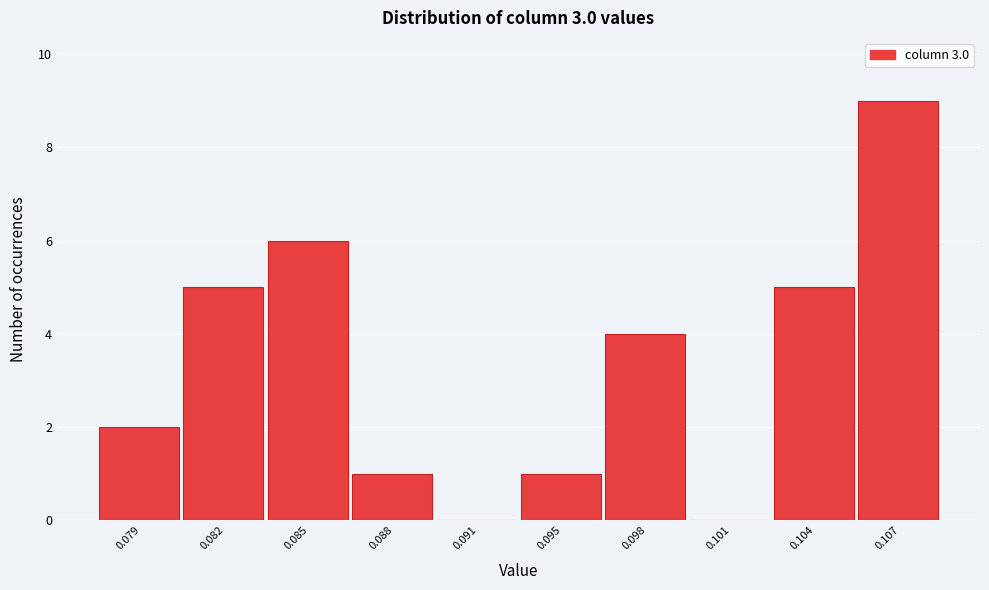

Reading left to right, transcribe all the data shown in this chart.

0.079=2	0.082=5	0.085=6	0.088=1	0.091=0	0.095=1	0.098=4	0.101=0	0.104=5	0.107=9